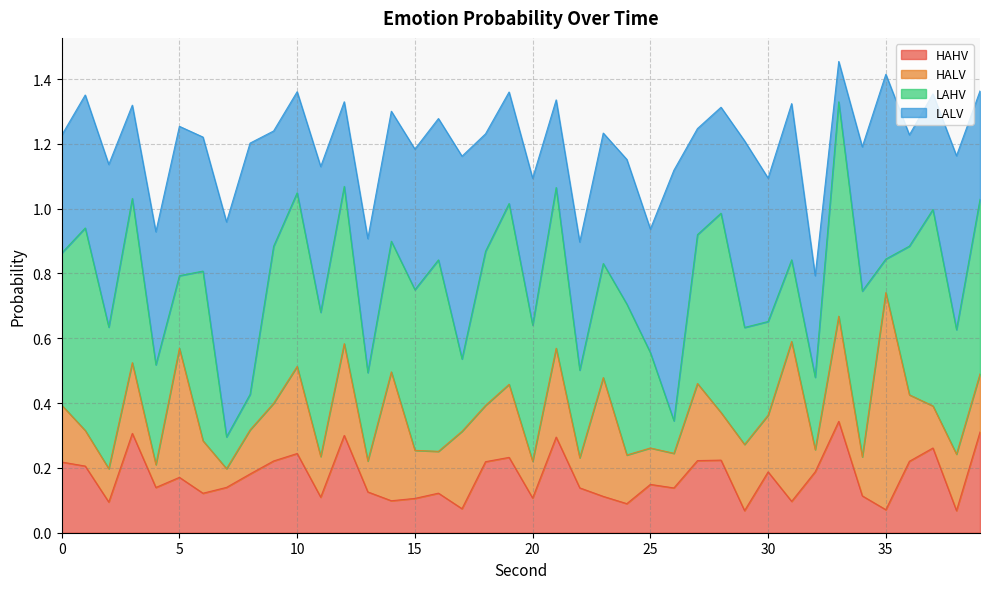

The value of LALV at 38 is 0.5. True or false?

True